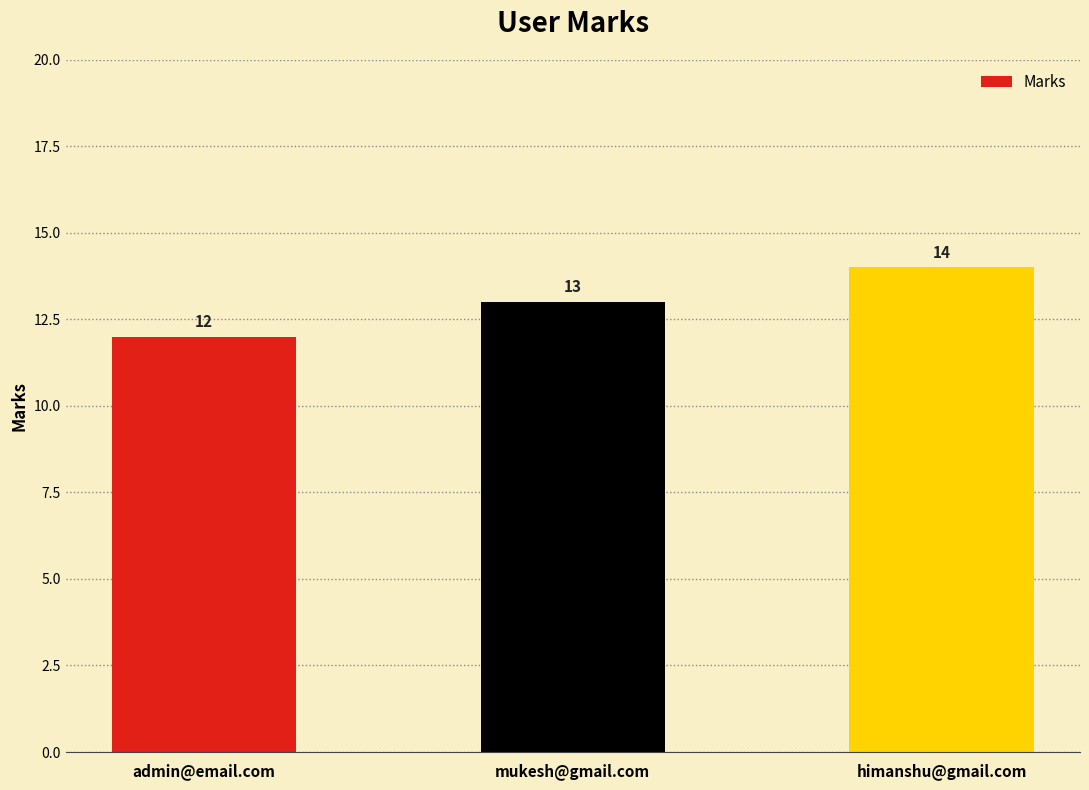

What is the average value?

13